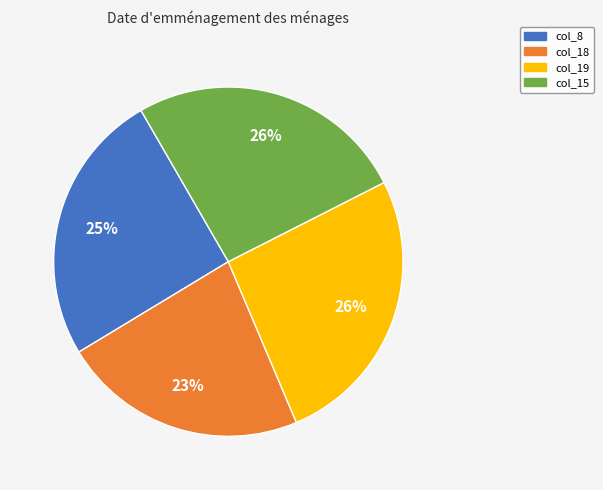

What is the ratio of the value at col_8 to the value at col_15?

1.0